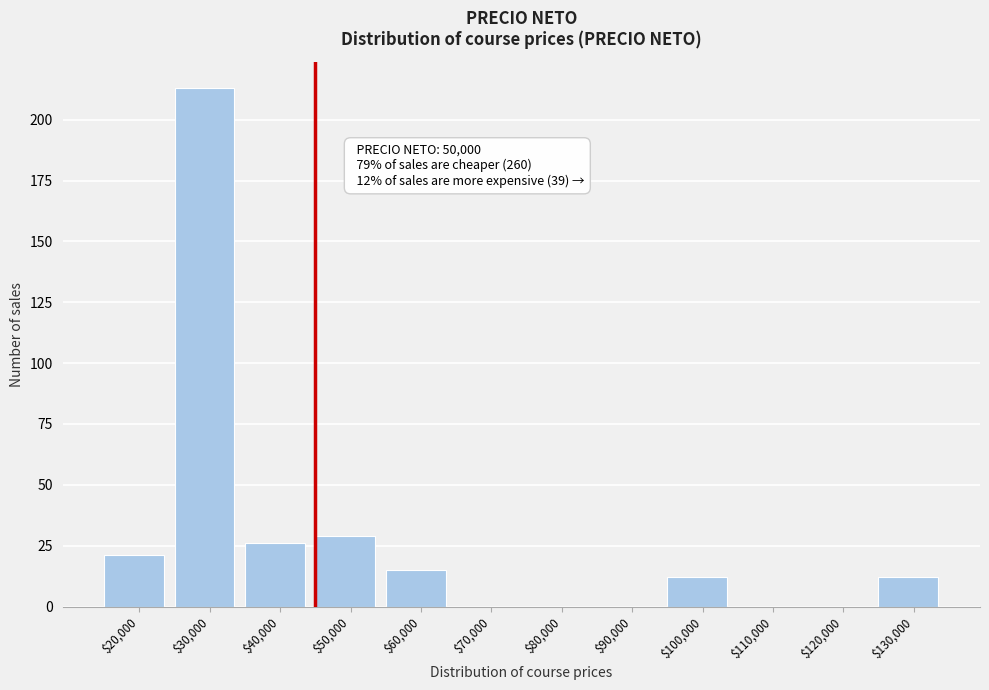

Is it true that the value at $110,000 is 0?

True